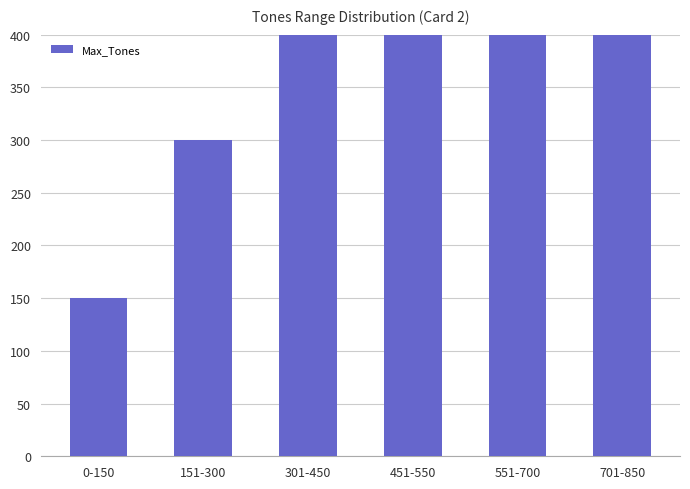

Which has a higher value, 701-850 or 451-550?

701-850